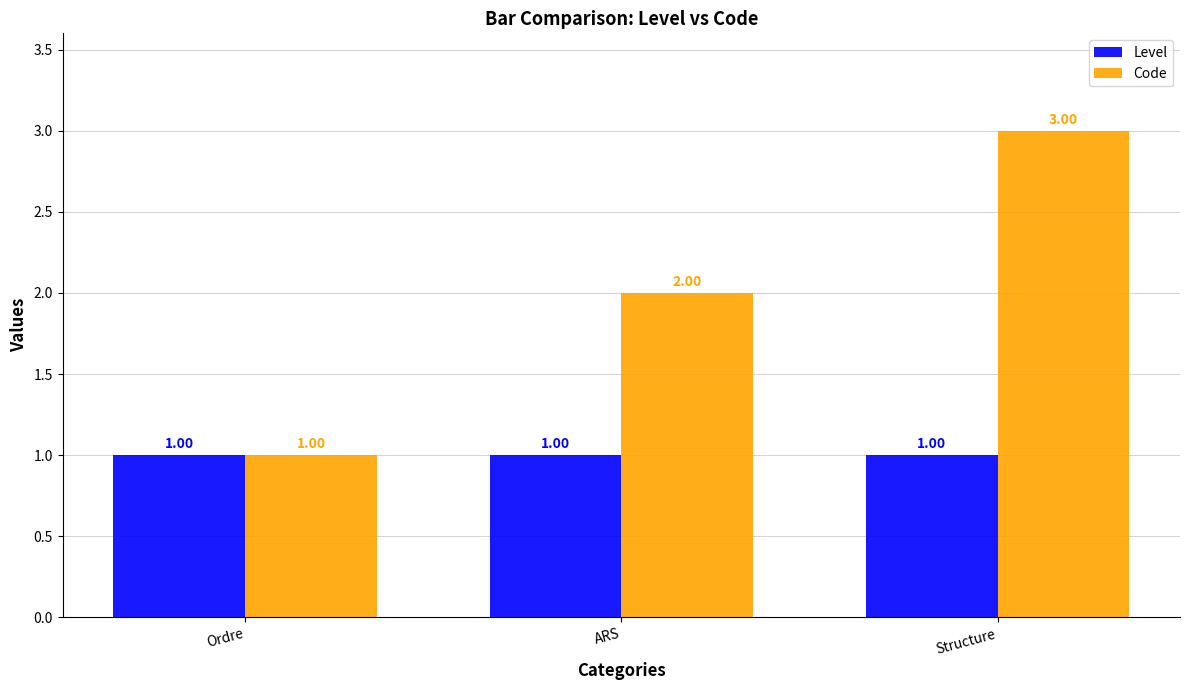

Is the value of Level at Structure greater than the value of Code at ARS?

No